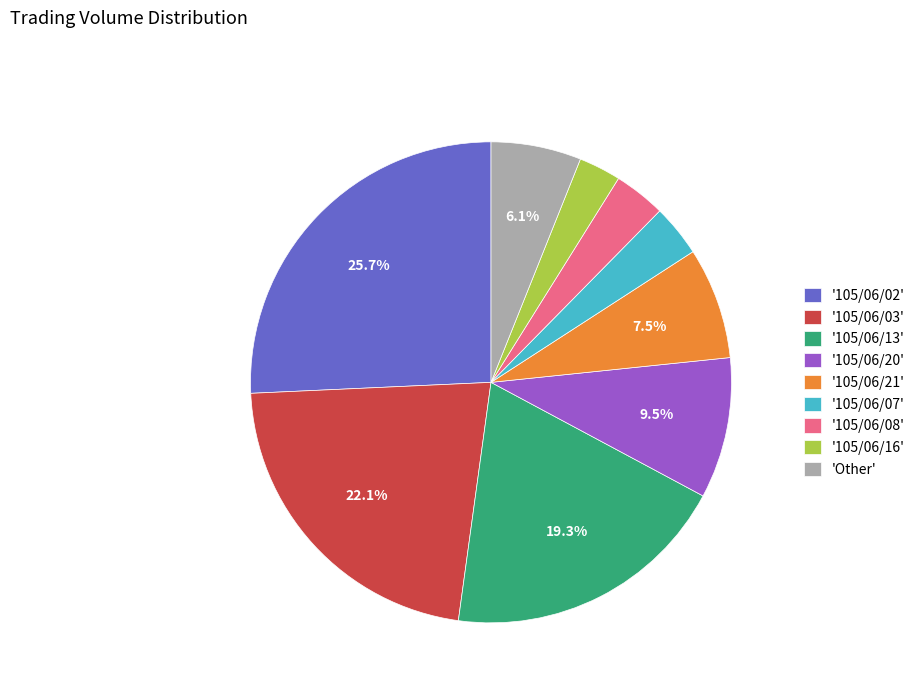

Which has a higher value, '105/06/16' or '105/06/08'?

'105/06/08'